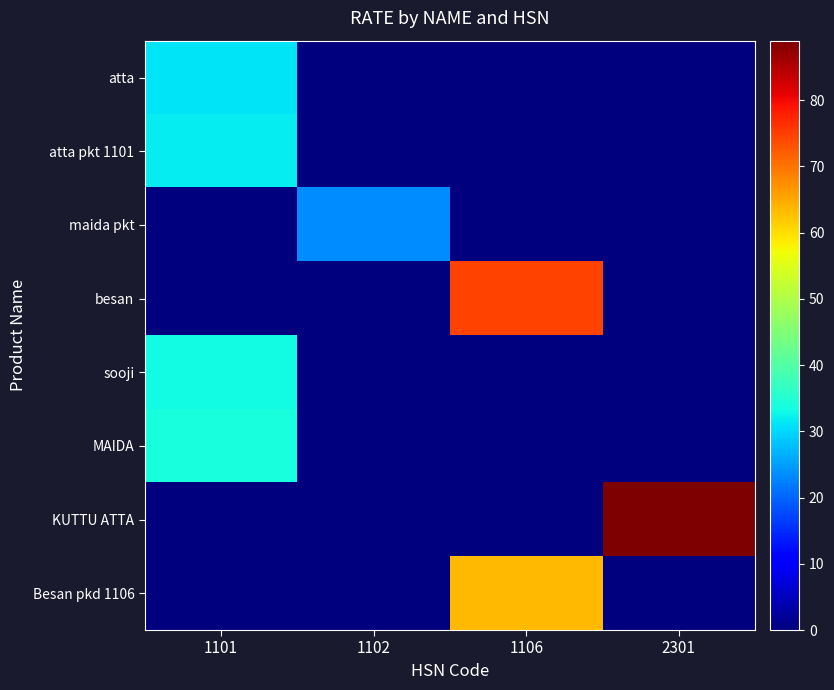

What is the spread (max minus min) of values at 2301?

89.0